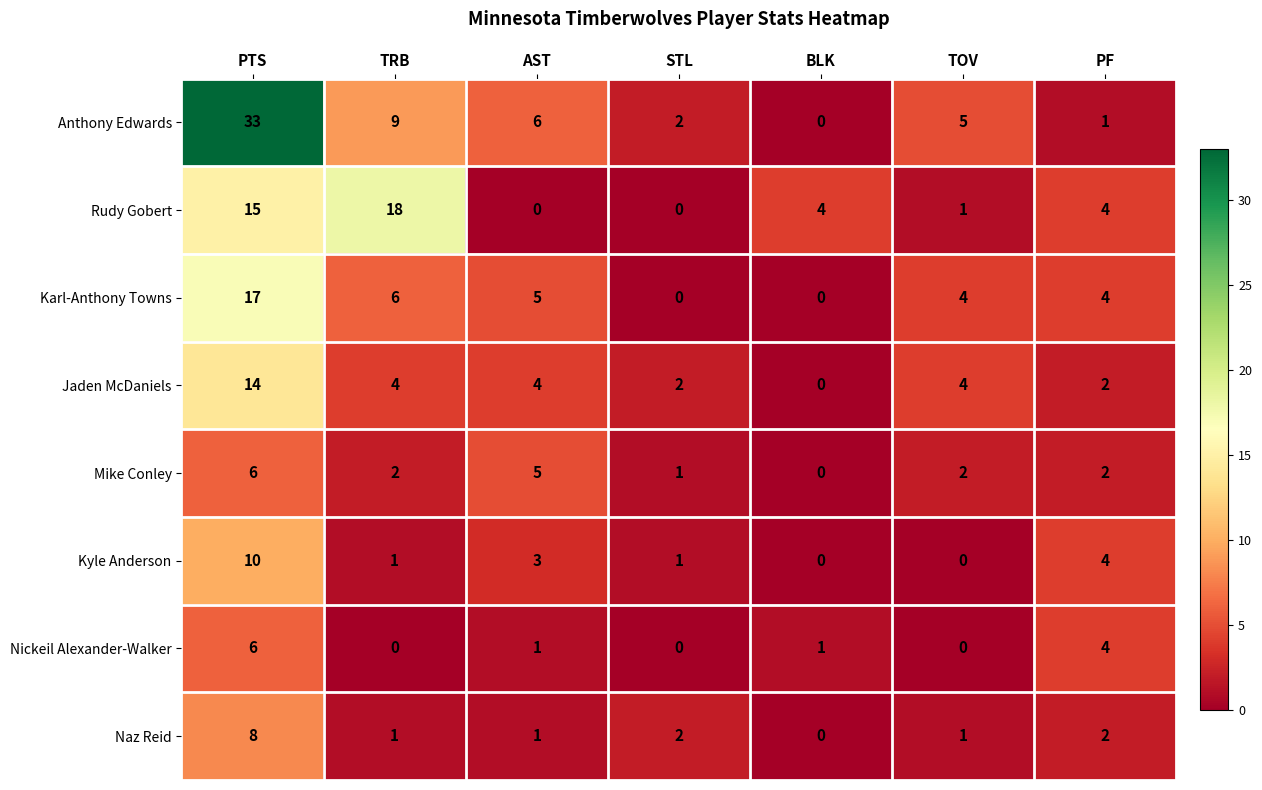

How many values in Karl-Anthony Towns are above zero?

5